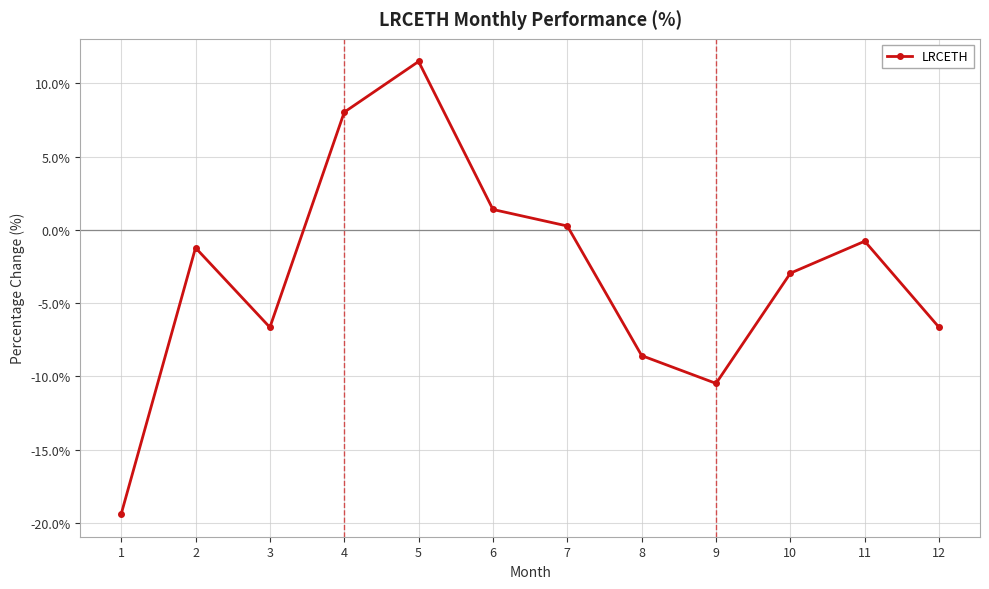

The chart shows a value of 1.4 at 6. True or false?

True